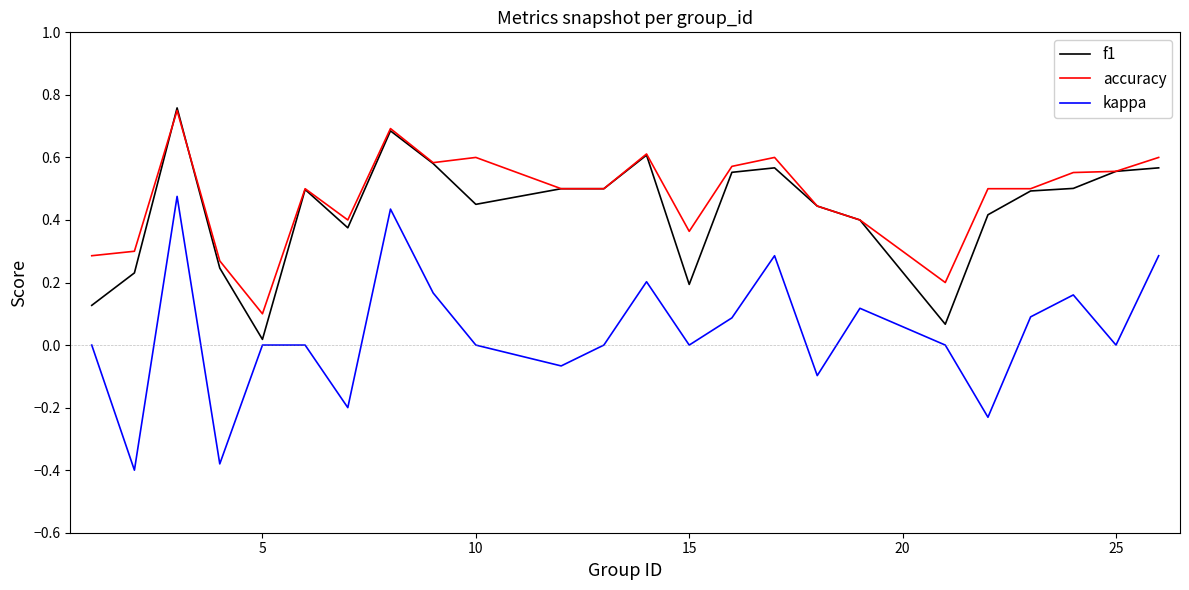

Which series has the largest range (max minus min)?

kappa